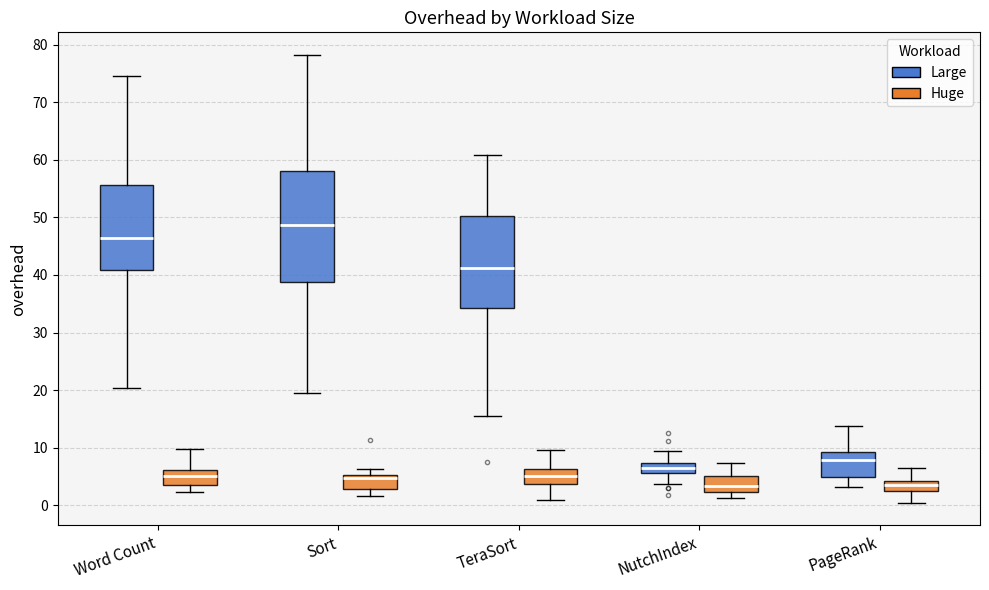

Which box's median line is the highest?

Sort (Large)